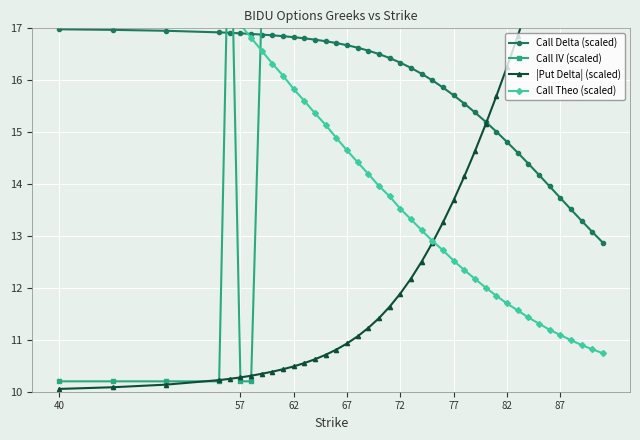

The value of Call Delta (scaled) at 87 is 13.7. True or false?

True